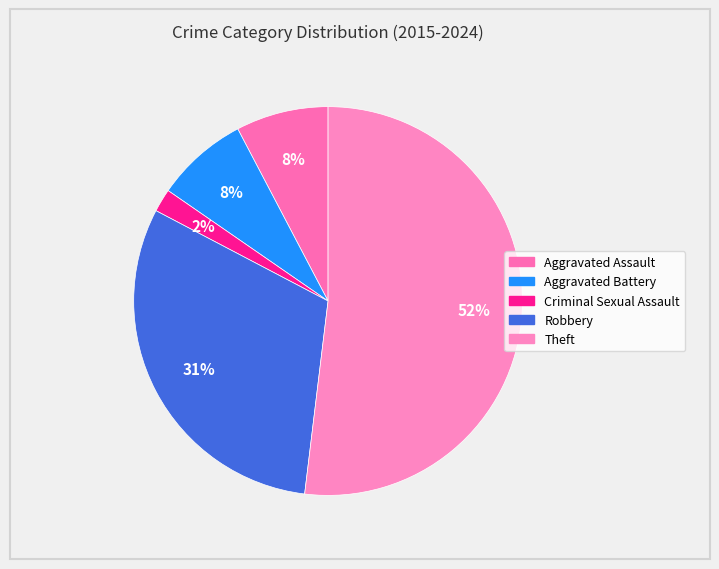

To the nearest percent, what percentage of the pie is Robbery?

31%